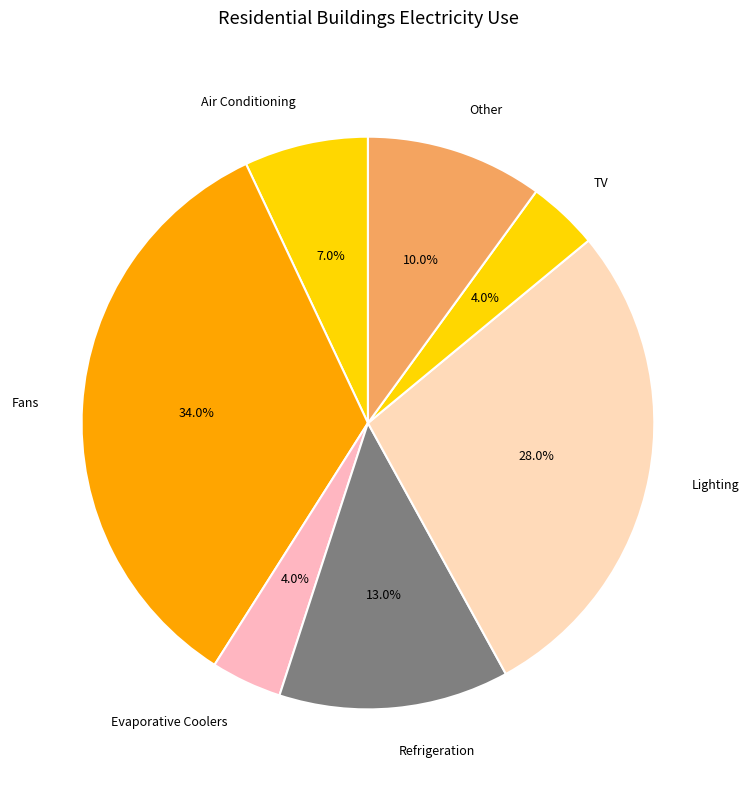

Combined, what portion of the pie is Air Conditioning and Other?

17.0%